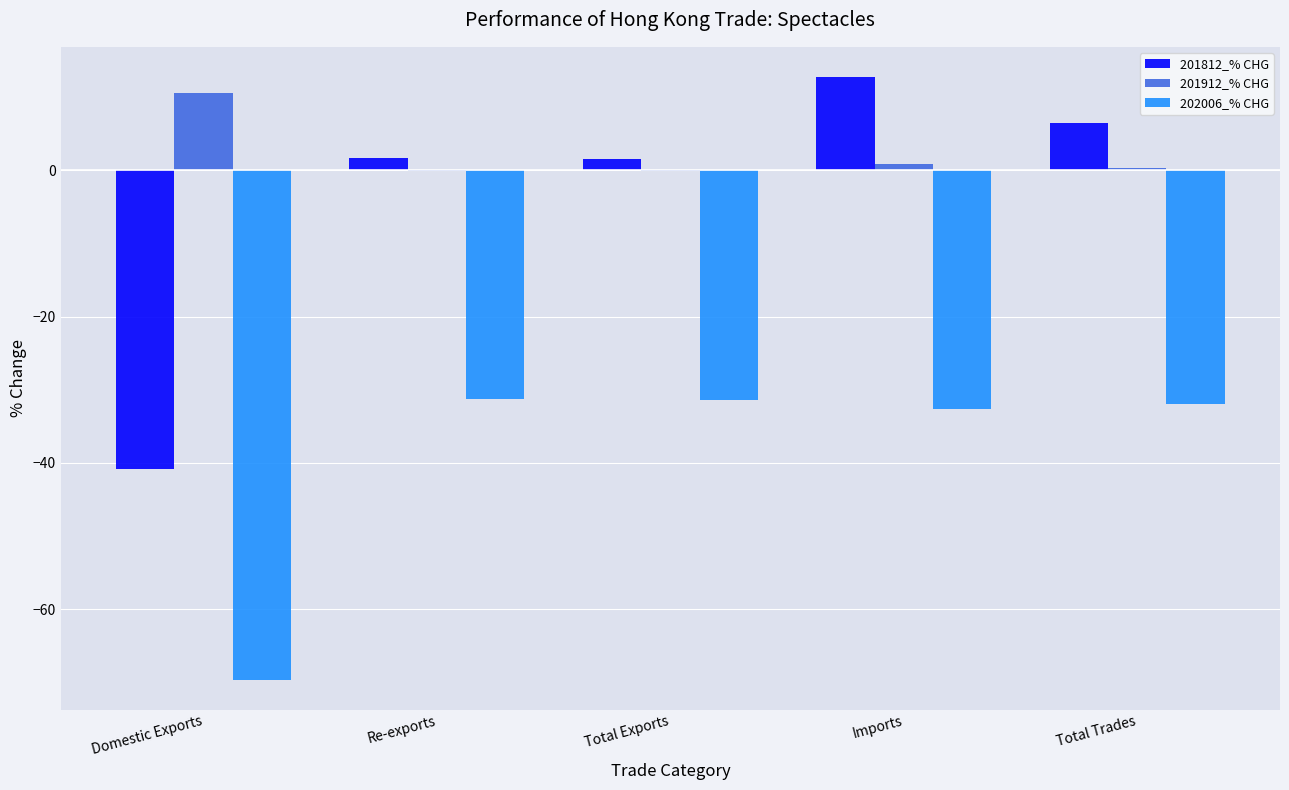

What is the sum of all 202006_% CHG values?

-196.8